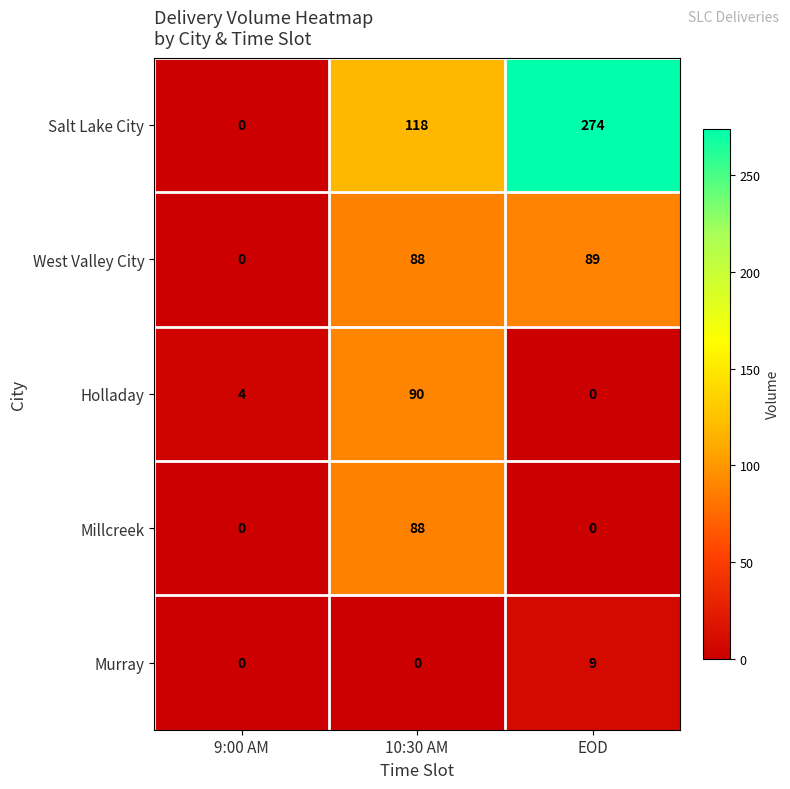

List the series in order of their peak value, lowest first.

Murray, Millcreek, West Valley City, Holladay, Salt Lake City